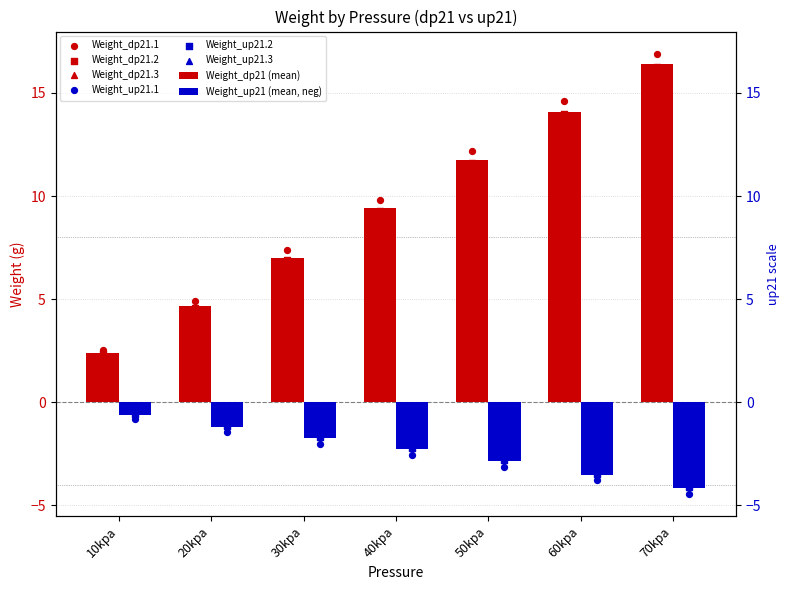

Is the value of Weight_up21.1 at 50kpa greater than the value of Weight_up21.2 at 20kpa?

No